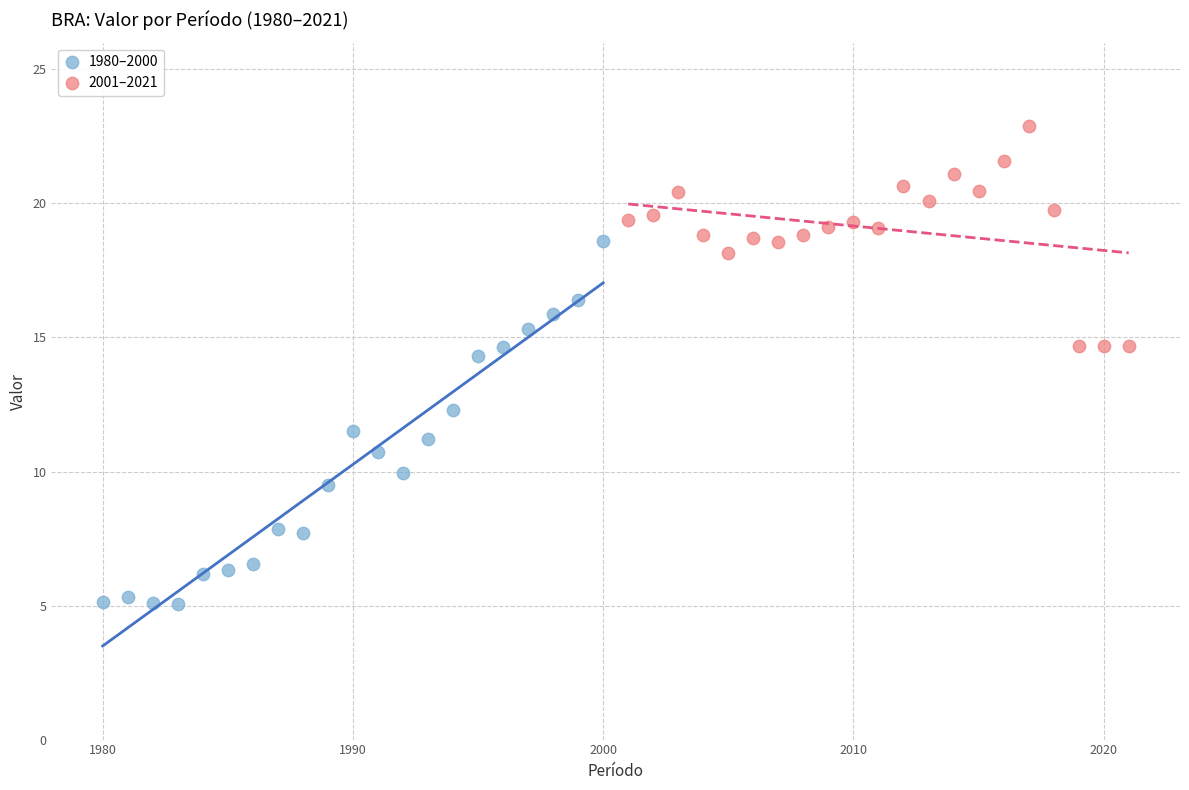

What are all the series names shown in the legend?

1980–2000, 2001–2021